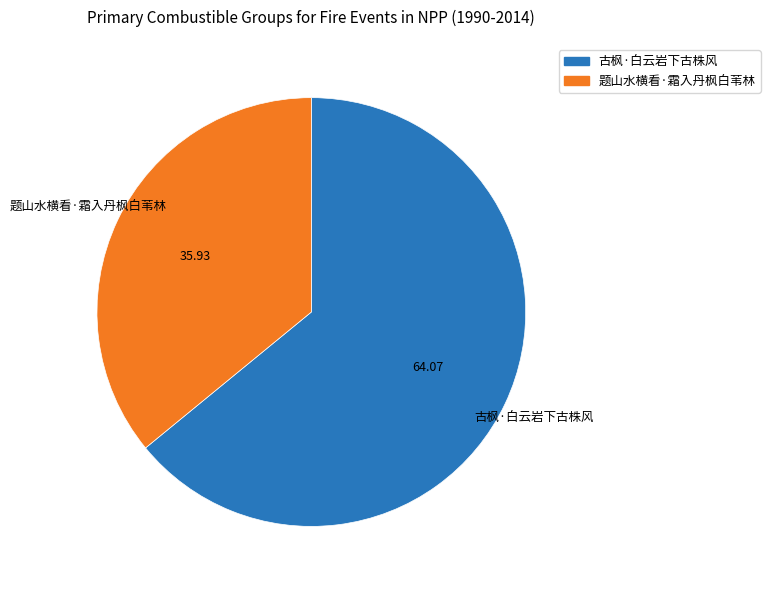

Which has a higher value, 题山水横看·霜入丹枫白苇林 or 古枫·白云岩下古株风?

古枫·白云岩下古株风